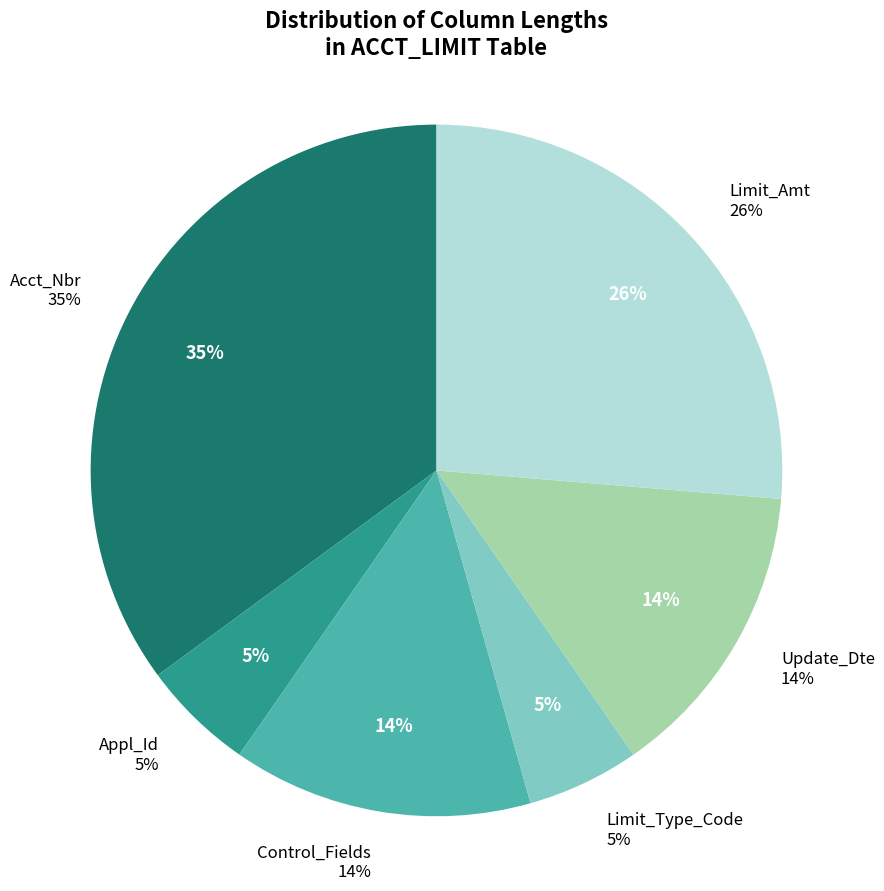

What is the total percentage of Appl_Id and Limit_Amt?

31.6%